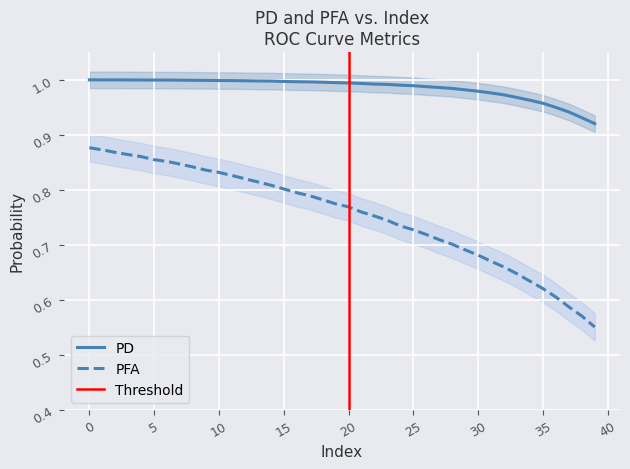

Which series has the largest total across all categories?

PD